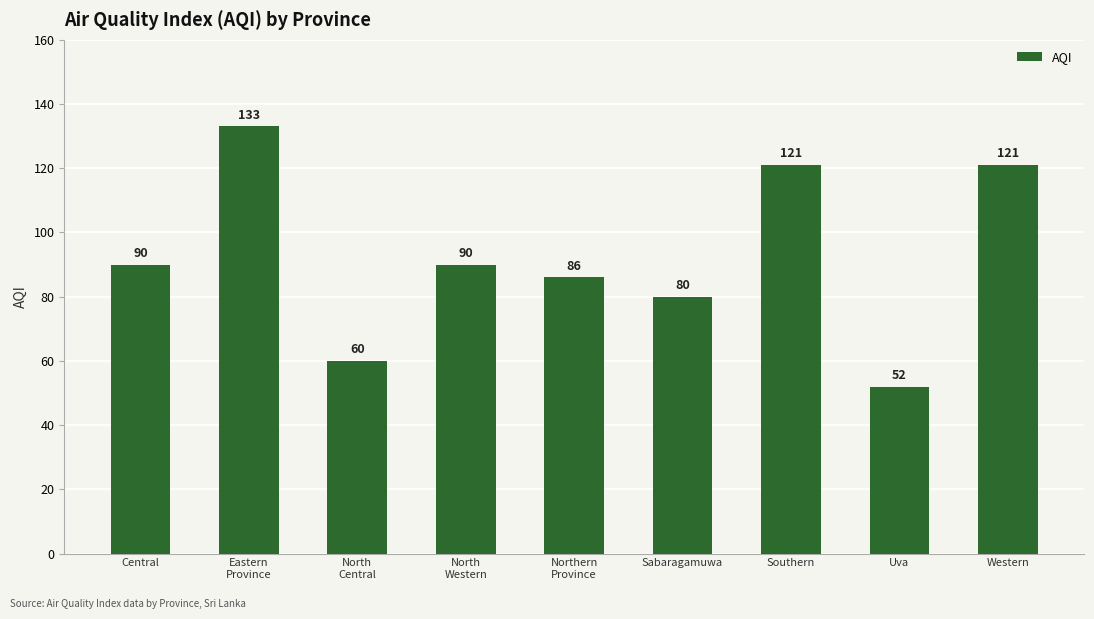

The value at Eastern
Province is 43. True or false?

False